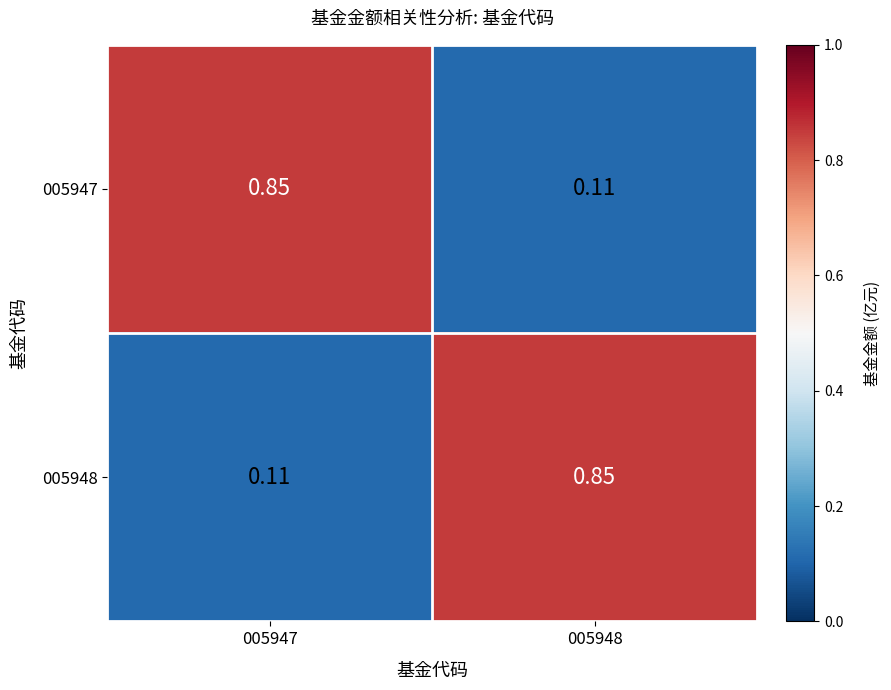

Is the value of 005948 at 005947 greater than the value of 005947 at 005947?

No